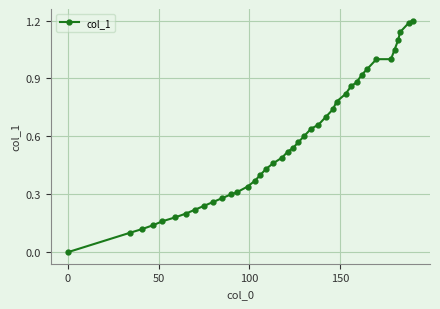

What is the sum of all values?

22.9